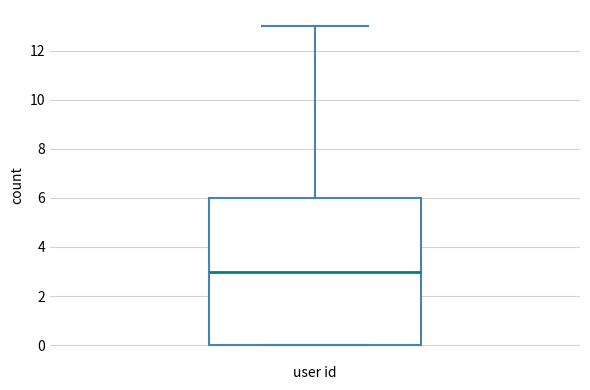

Transcribe this box plot: give where the median line is, the range the box spans, and where the two whiskers end, as read against the y-axis. The values are not printed on the chart, so give them approximately, as read against the axis.

median 3, box 0 to 6, whiskers 0 to 13